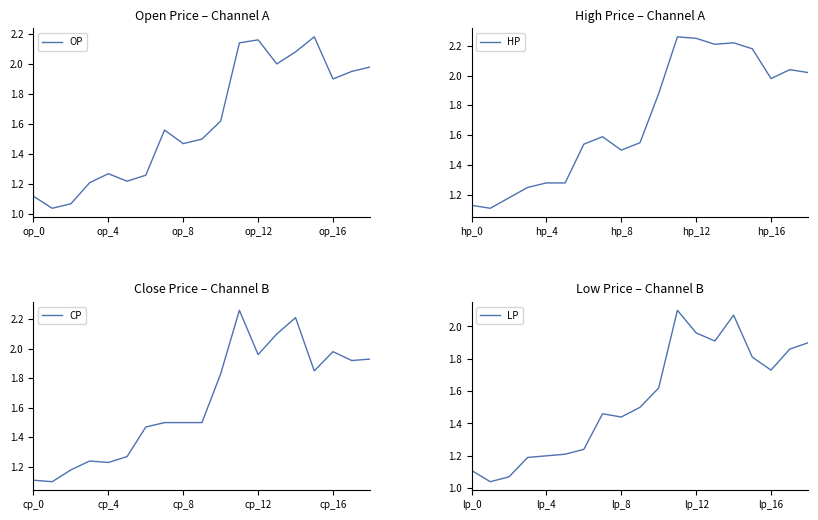

Count the number of data series in this chart.

4